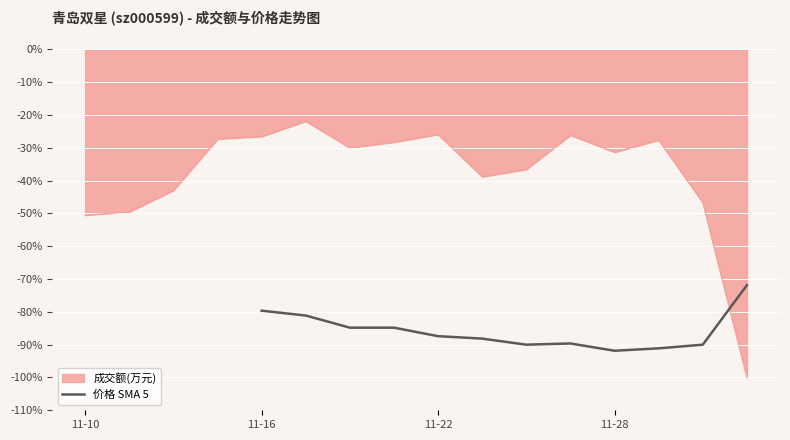

How many points are lower than both their immediate neighbors (excluding endpoints)?

2